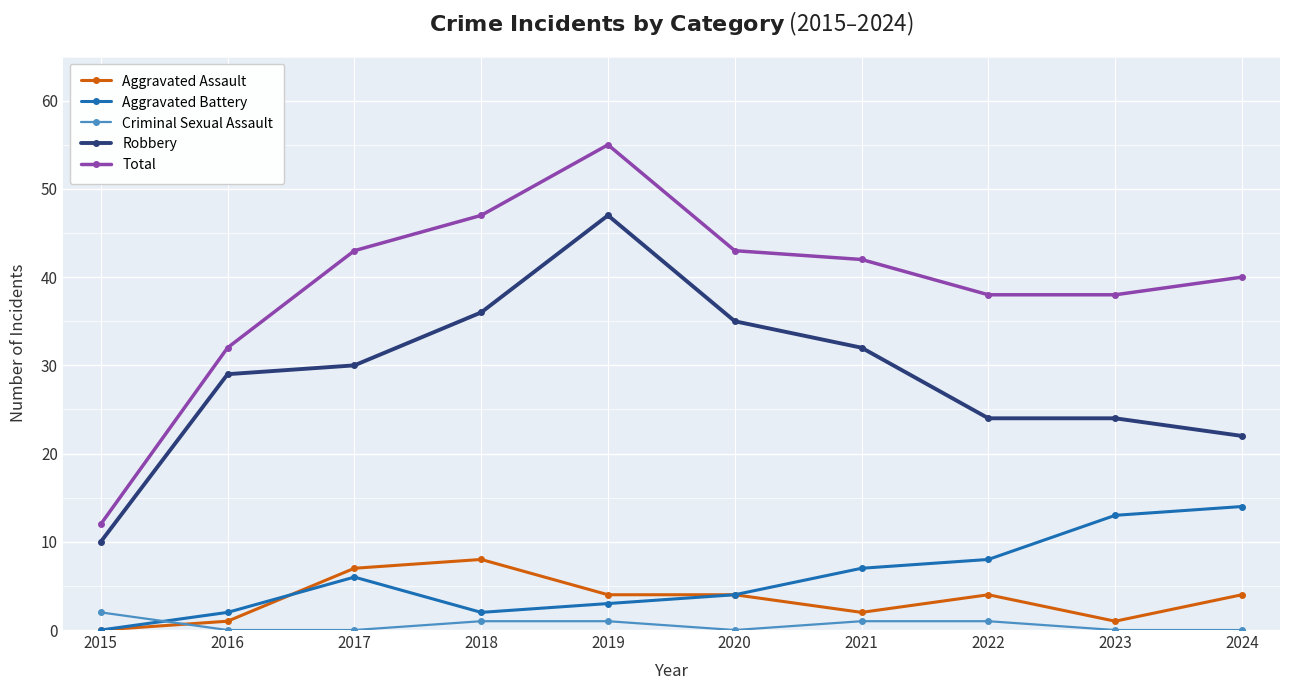

True or false: Aggravated Battery and Total intersect in this chart.

False